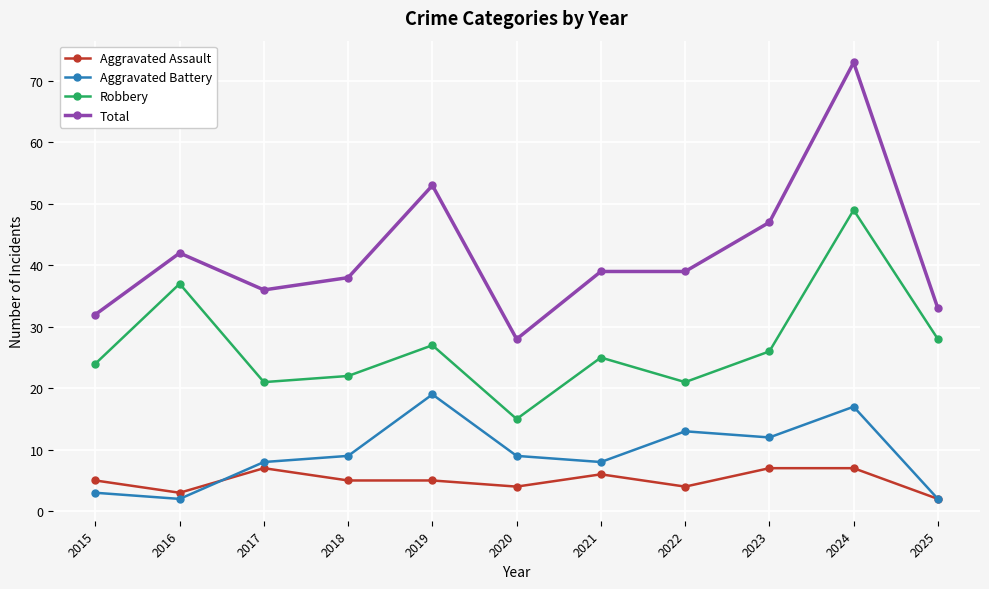

What are all the series names shown in the legend?

Aggravated Assault, Aggravated Battery, Robbery, Total